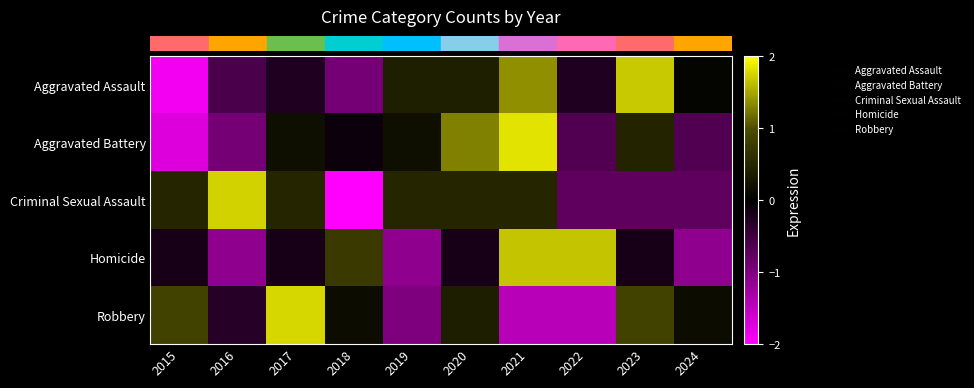

At how many categories does at least one series exceed 0?

10